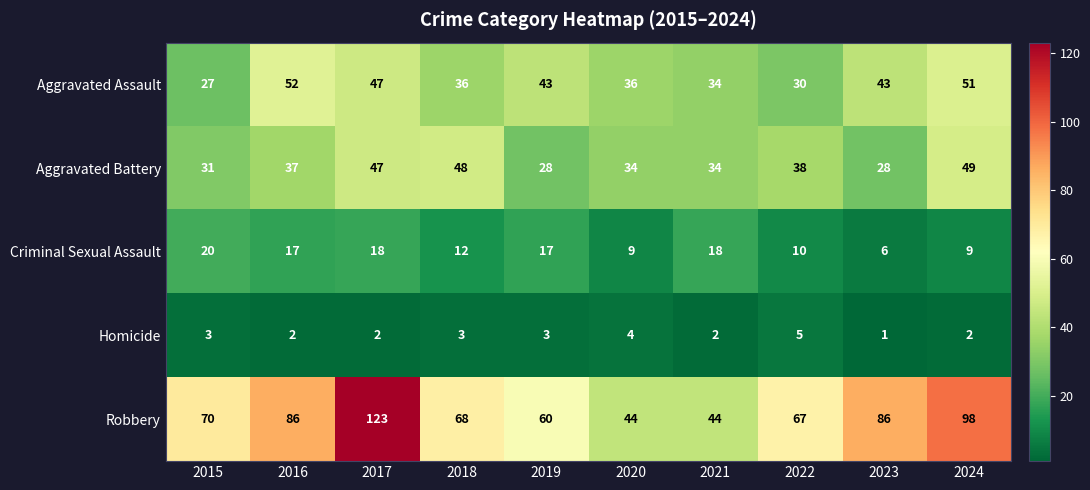

How many series are shown in this chart?

5